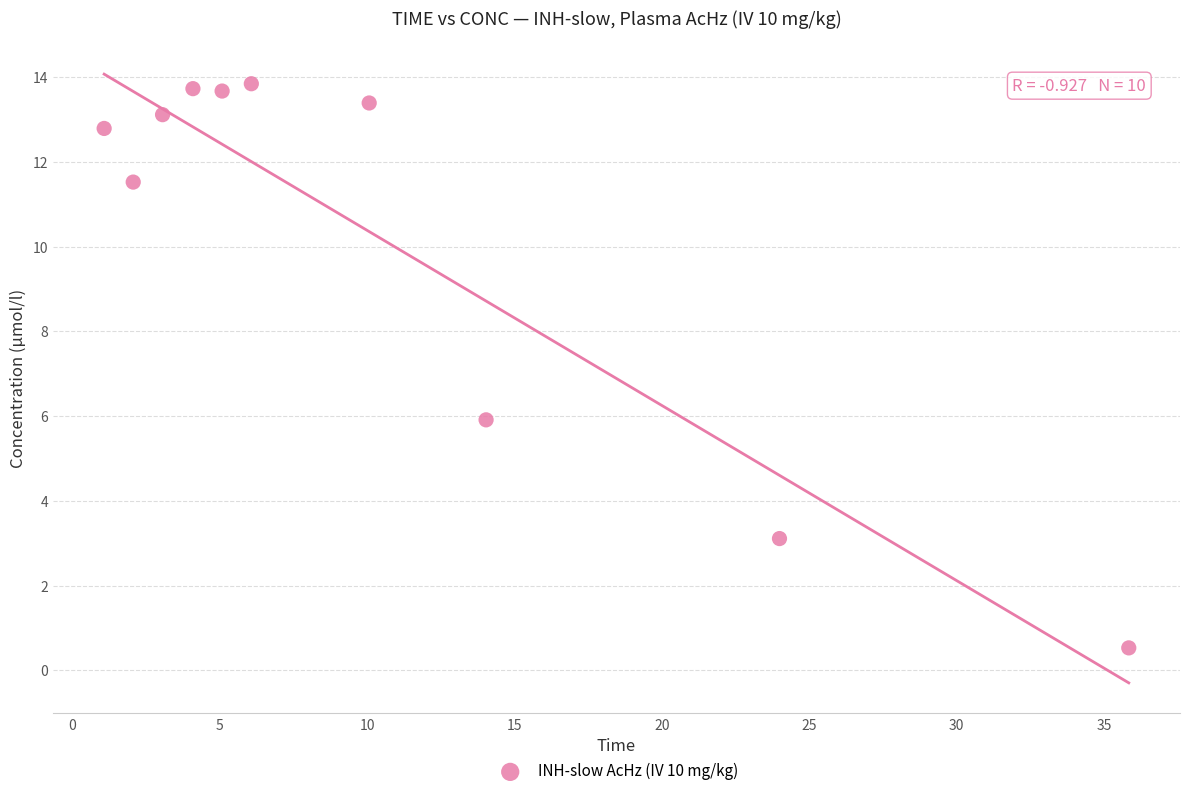

What Y value in the scatter plot is closest to 7?

5.9